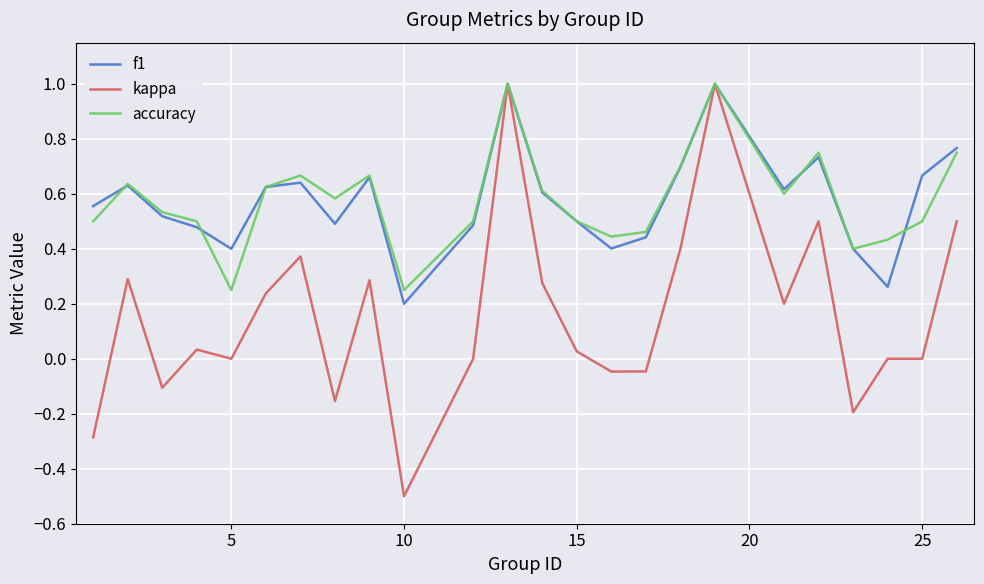

What is the smallest value displayed?

-0.5